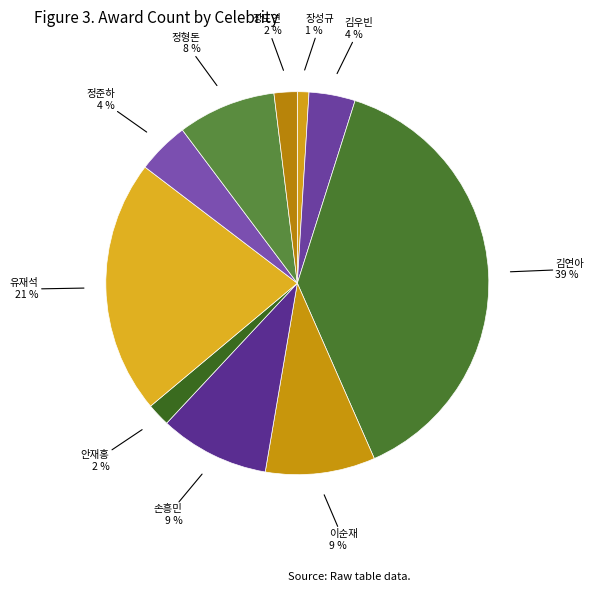

Does any single category account for the majority?

No